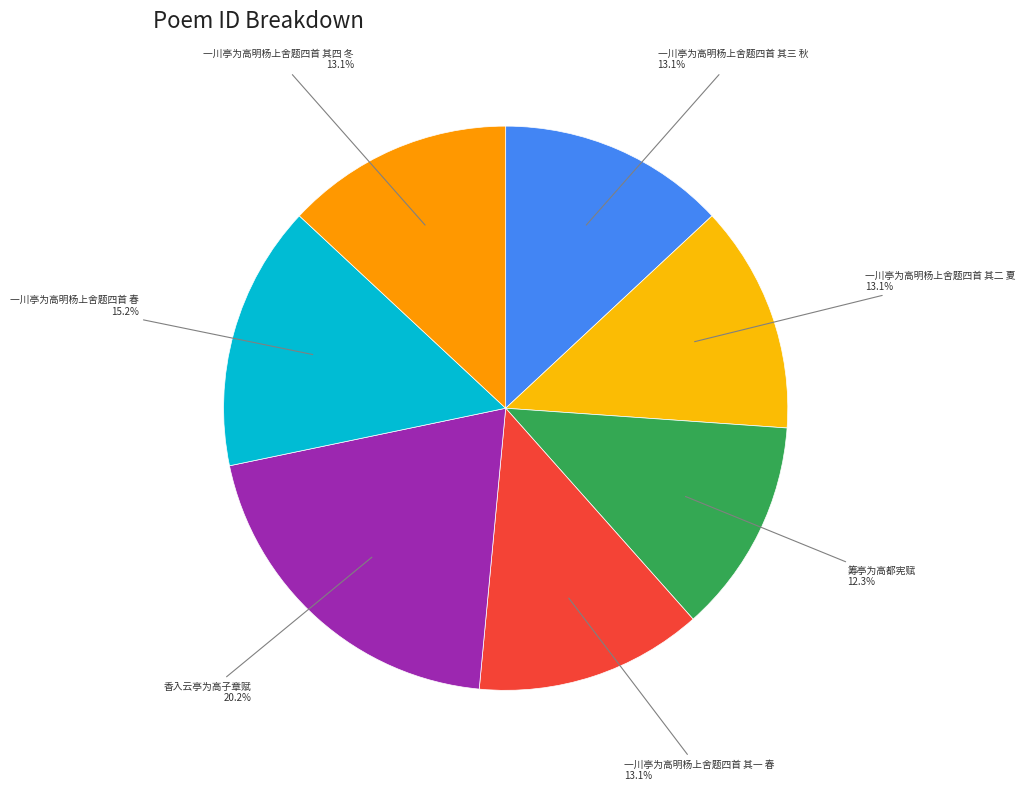

Is there a majority slice in this chart?

No